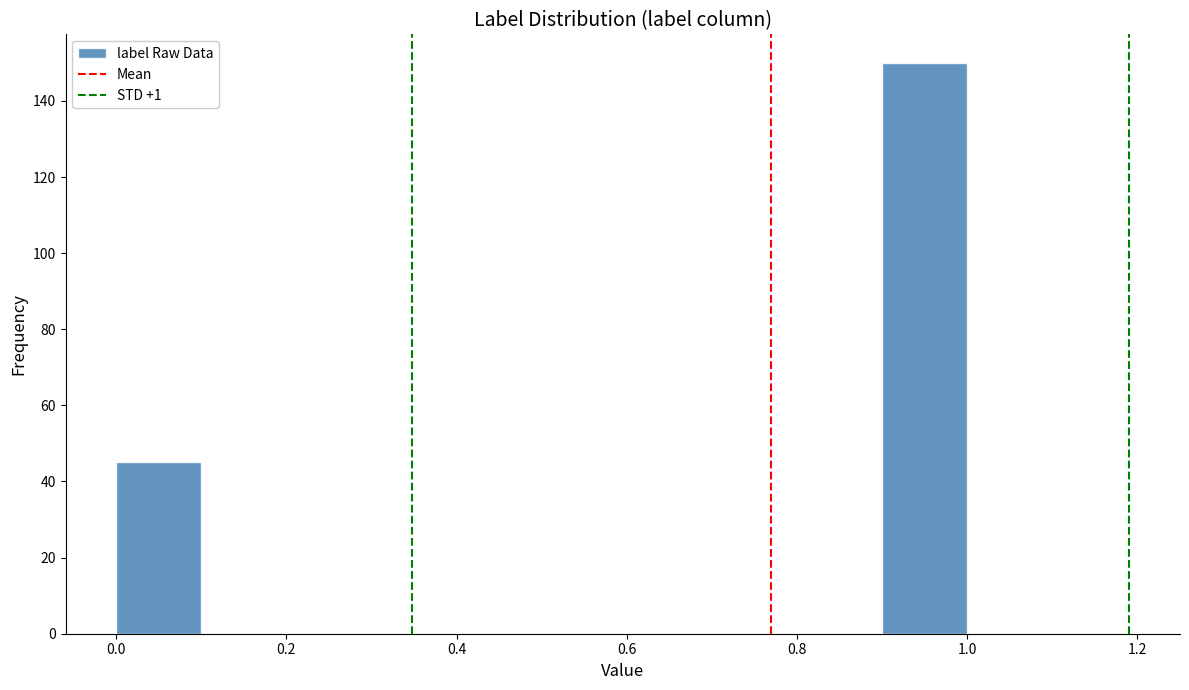

What is the height of the bar covering 0.9 to 1.0 on the x-axis? The values are not printed on the chart, so give them approximately, as read against the axis.

150